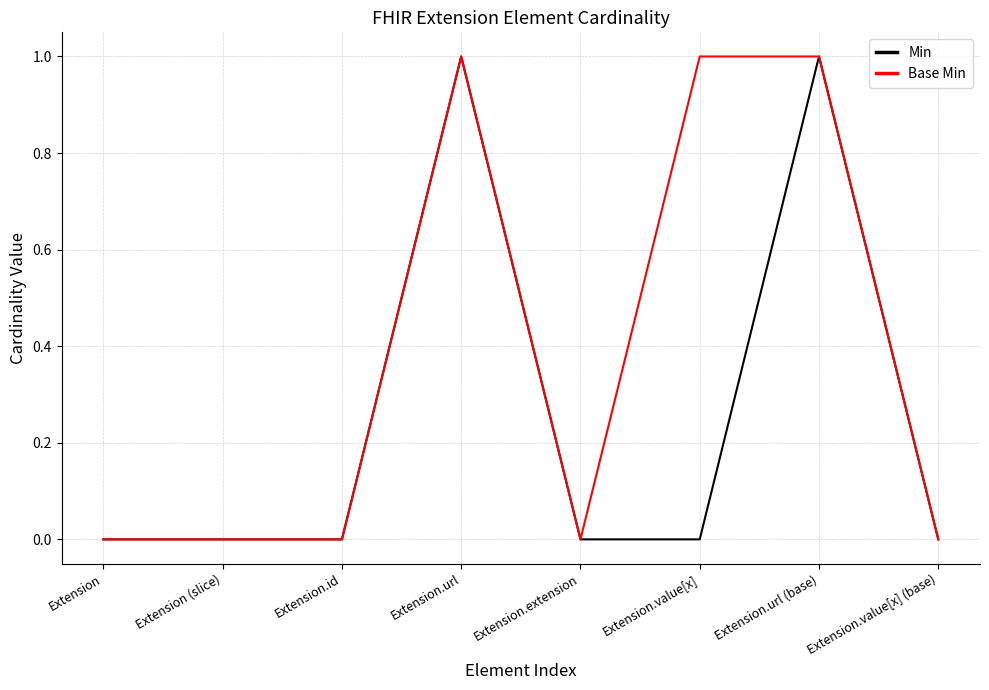

Is this an area chart (filled region under the line)?

No